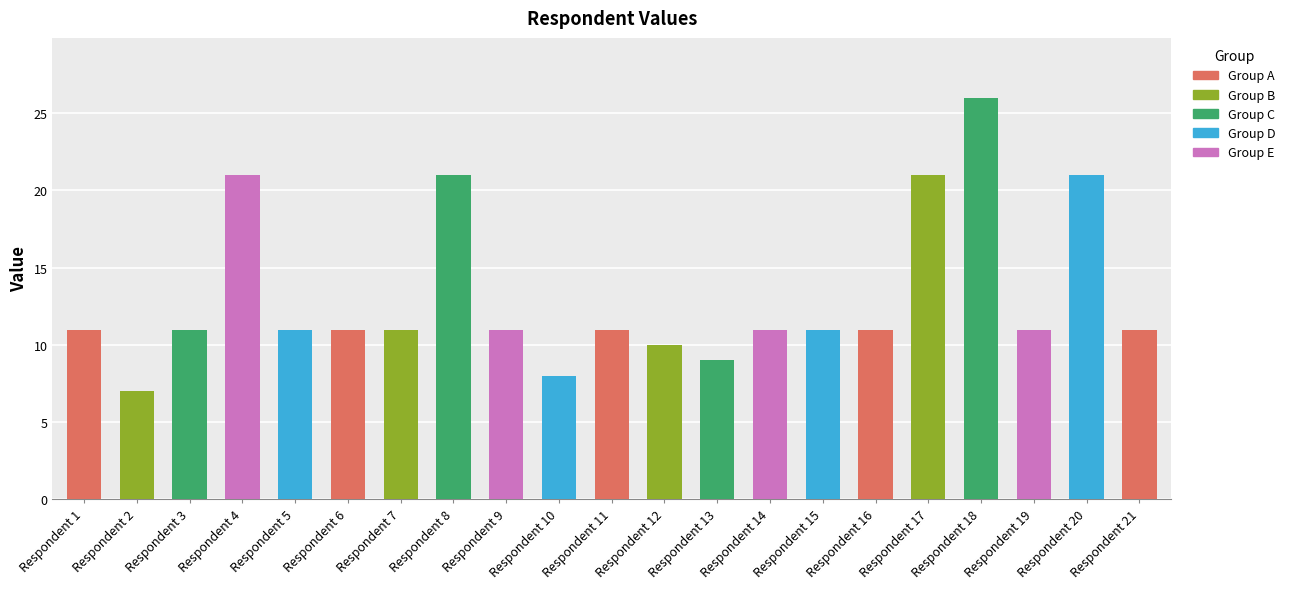

What is the difference between the maximum and minimum values?

19.0